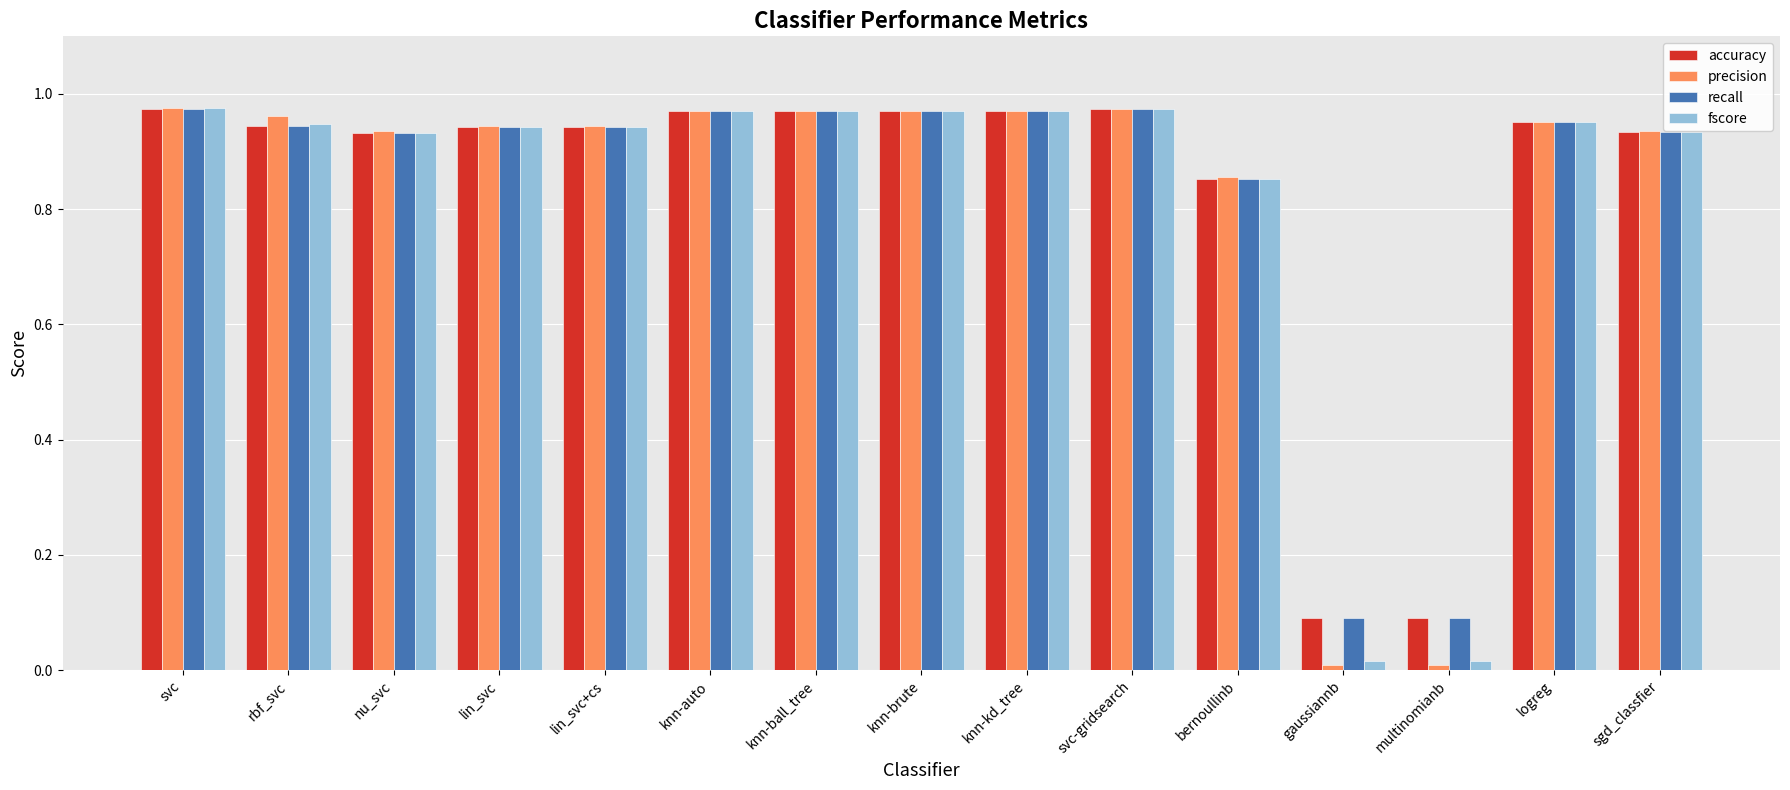

True or false: precision has a value of 1.5 at knn-kd_tree.

False